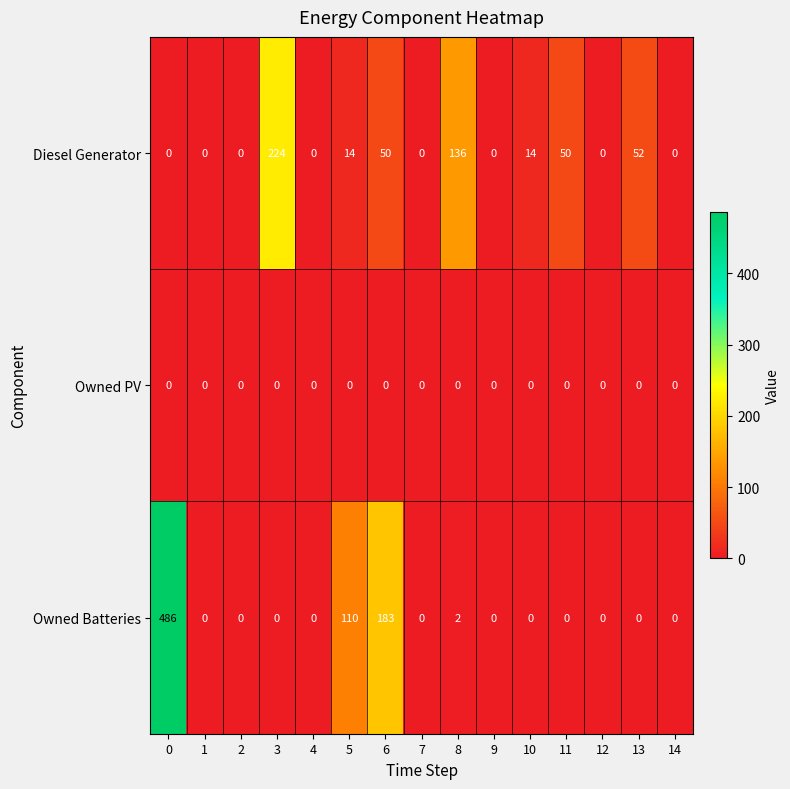

The value of Diesel Generator at 12 is 0. True or false?

True